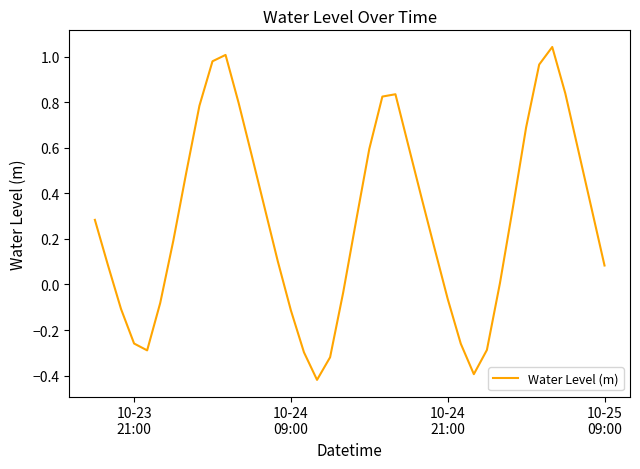

What is the difference between the maximum and minimum values?

1.5